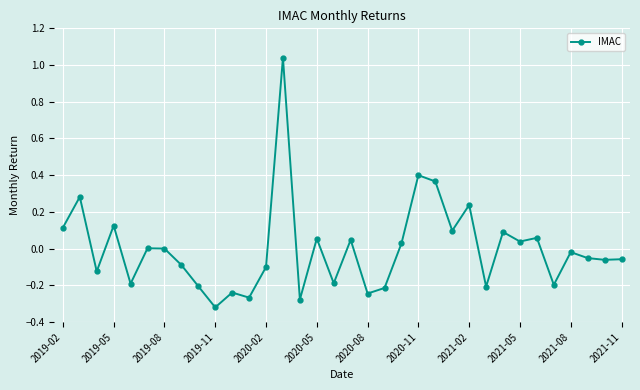

How many categories are shown in the chart?

34